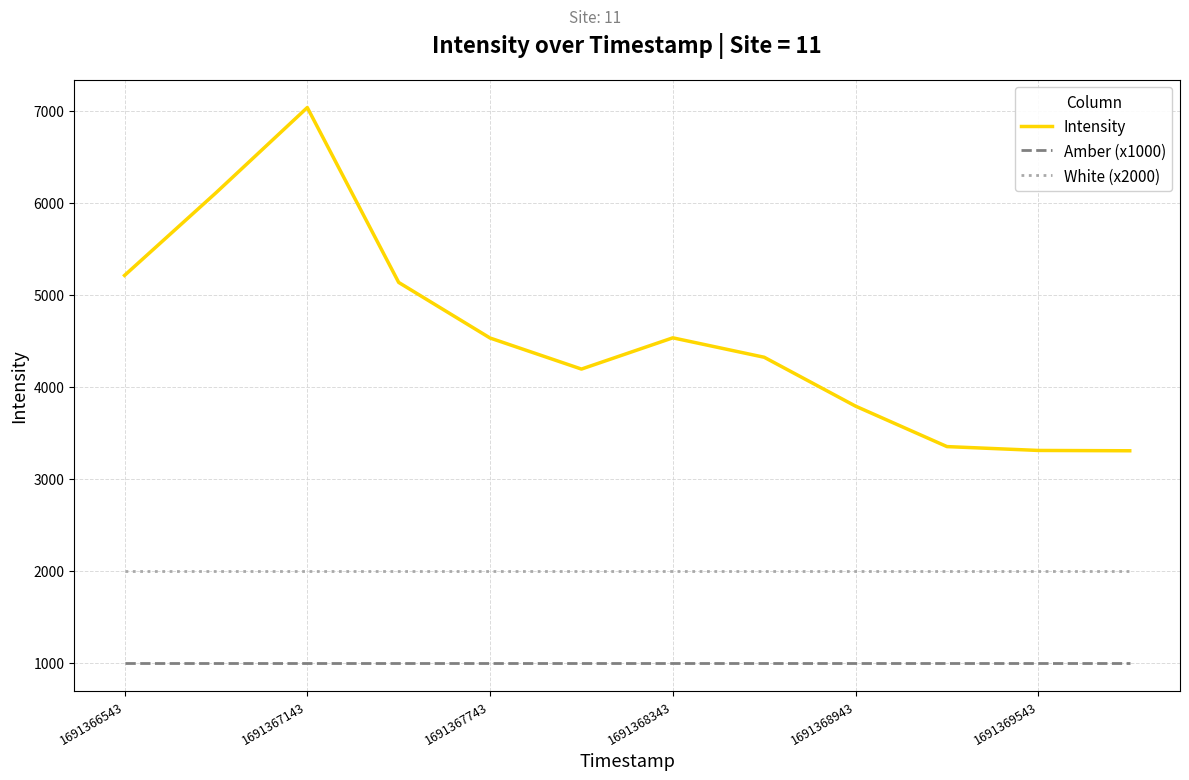

List the series in order of their overall mean, lowest first.

Amber (x1000), White (x2000), Intensity